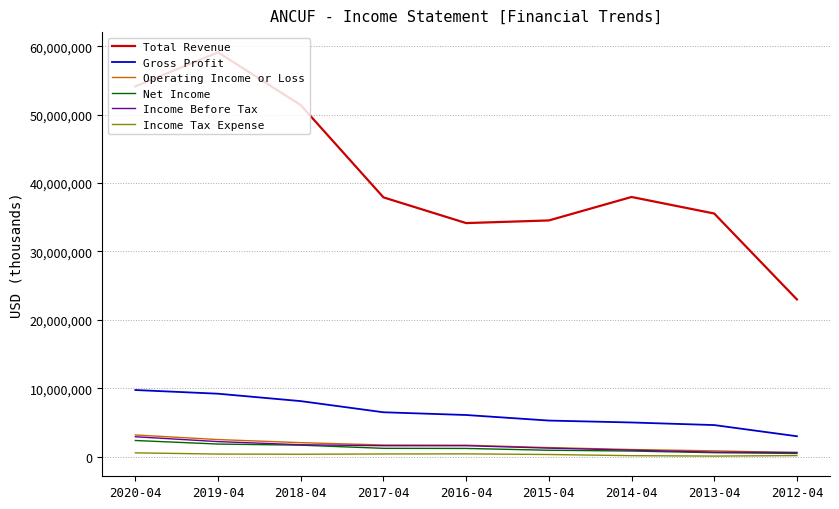

Is the value of Gross Profit at 2014-04 greater than the value of Income Tax Expense at 2014-04?

Yes